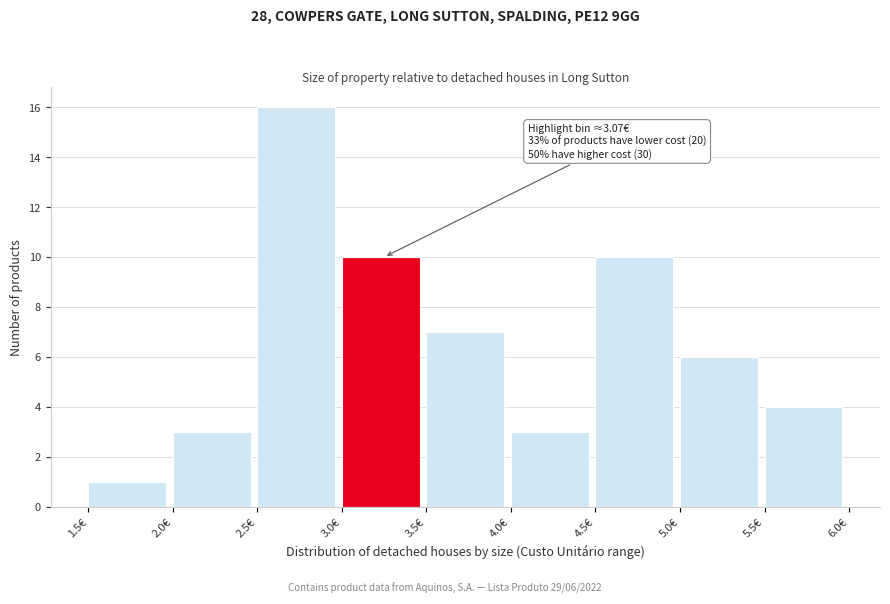

Over which range of the x-axis is the bar tallest?

2.5 to 3.0